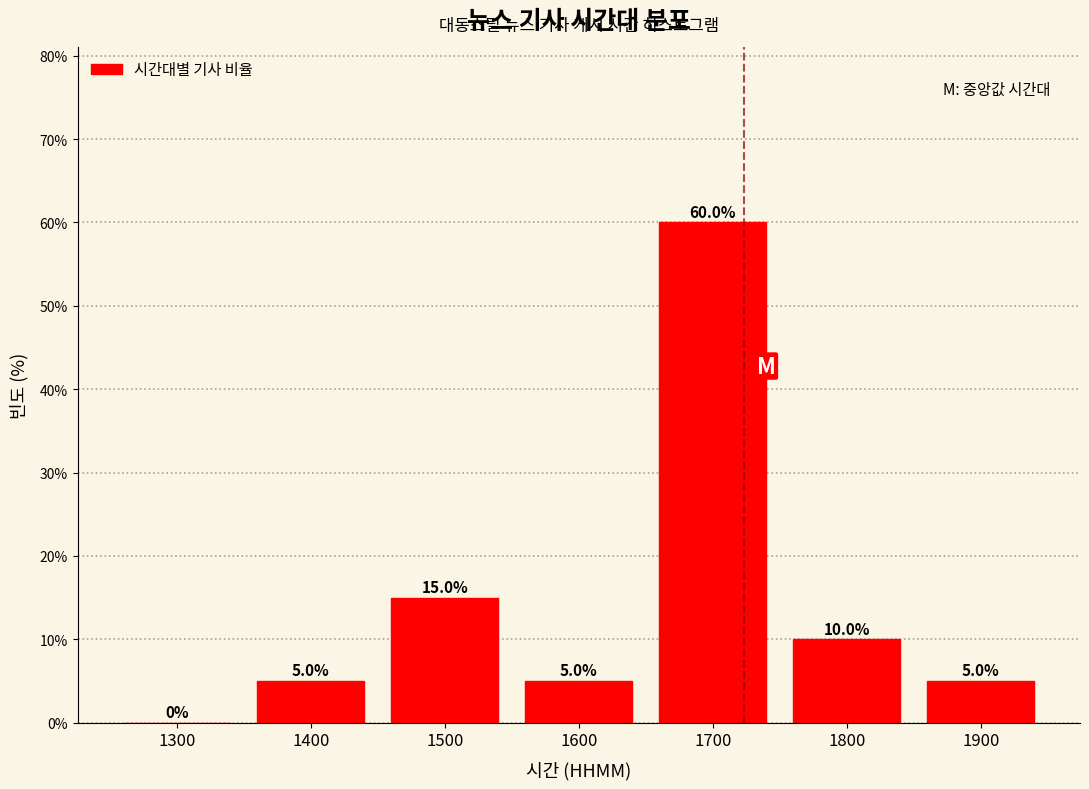

Reading left to right, extract all data points from this chart.

1300=0	1400=5	1500=15	1600=5	1700=60	1800=10	1900=5